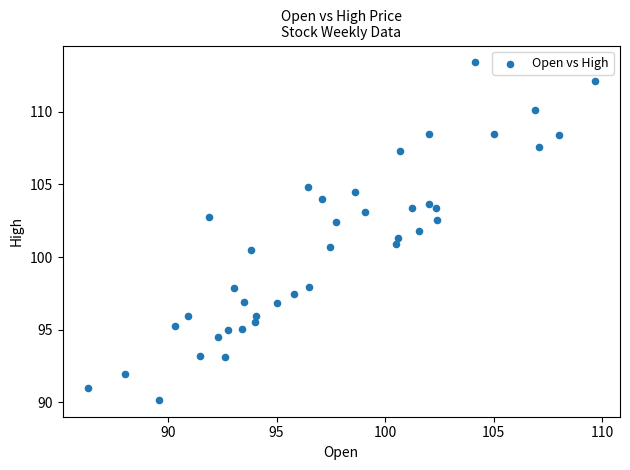

What is the range of X values (max minus min)?

23.3